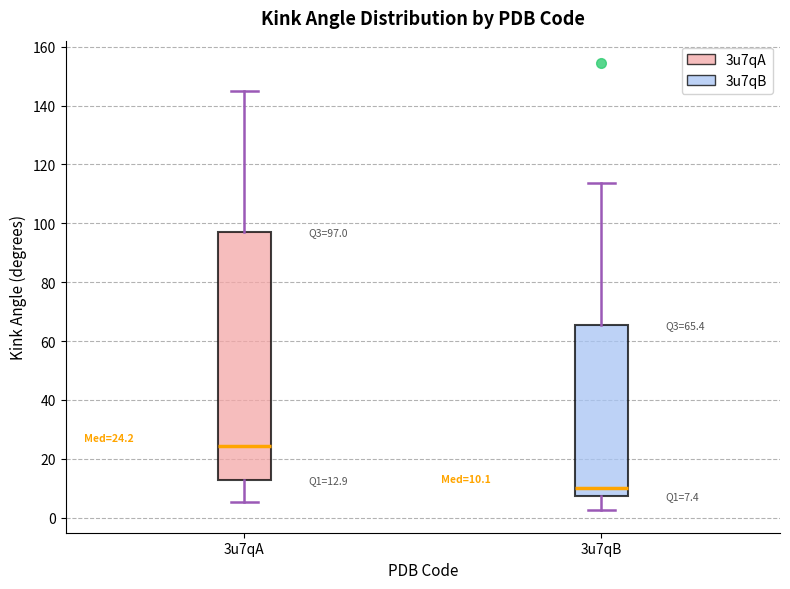

Which box has the lowest median line?

3u7qB